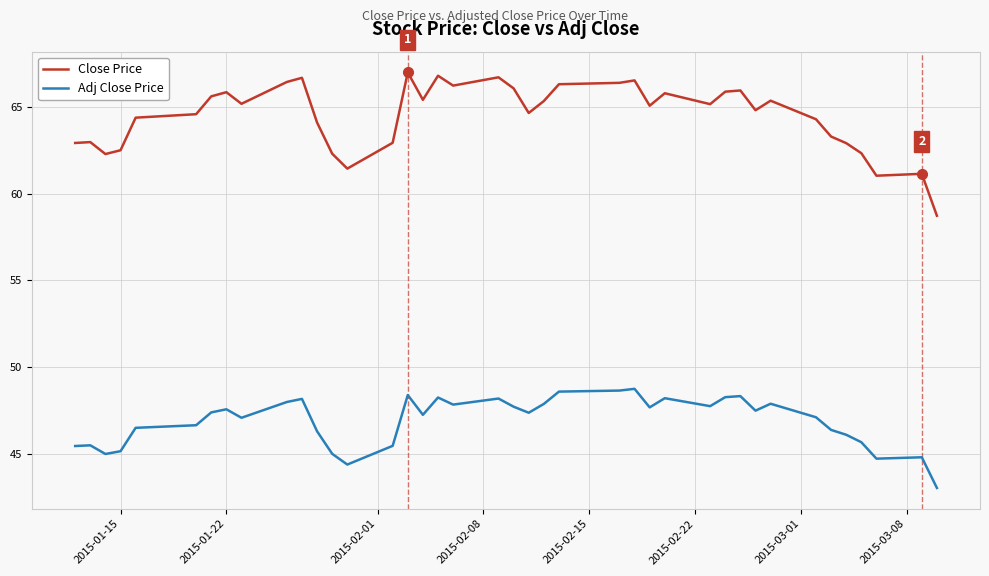

What are all the series names shown in the legend?

Close Price, Adj Close Price